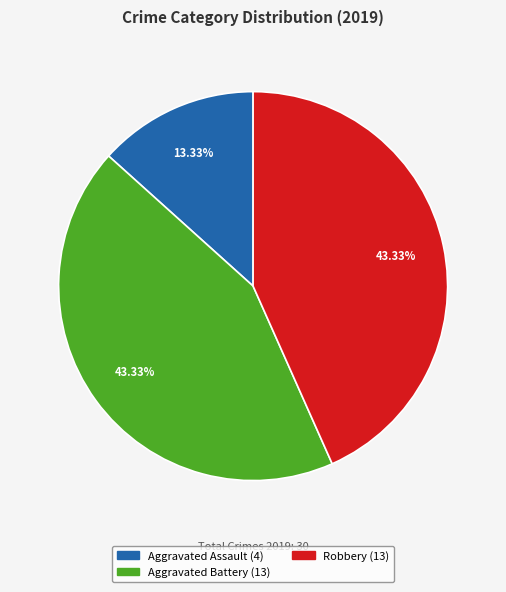

What percentage is the Aggravated Assault slice, to the nearest percent?

13%